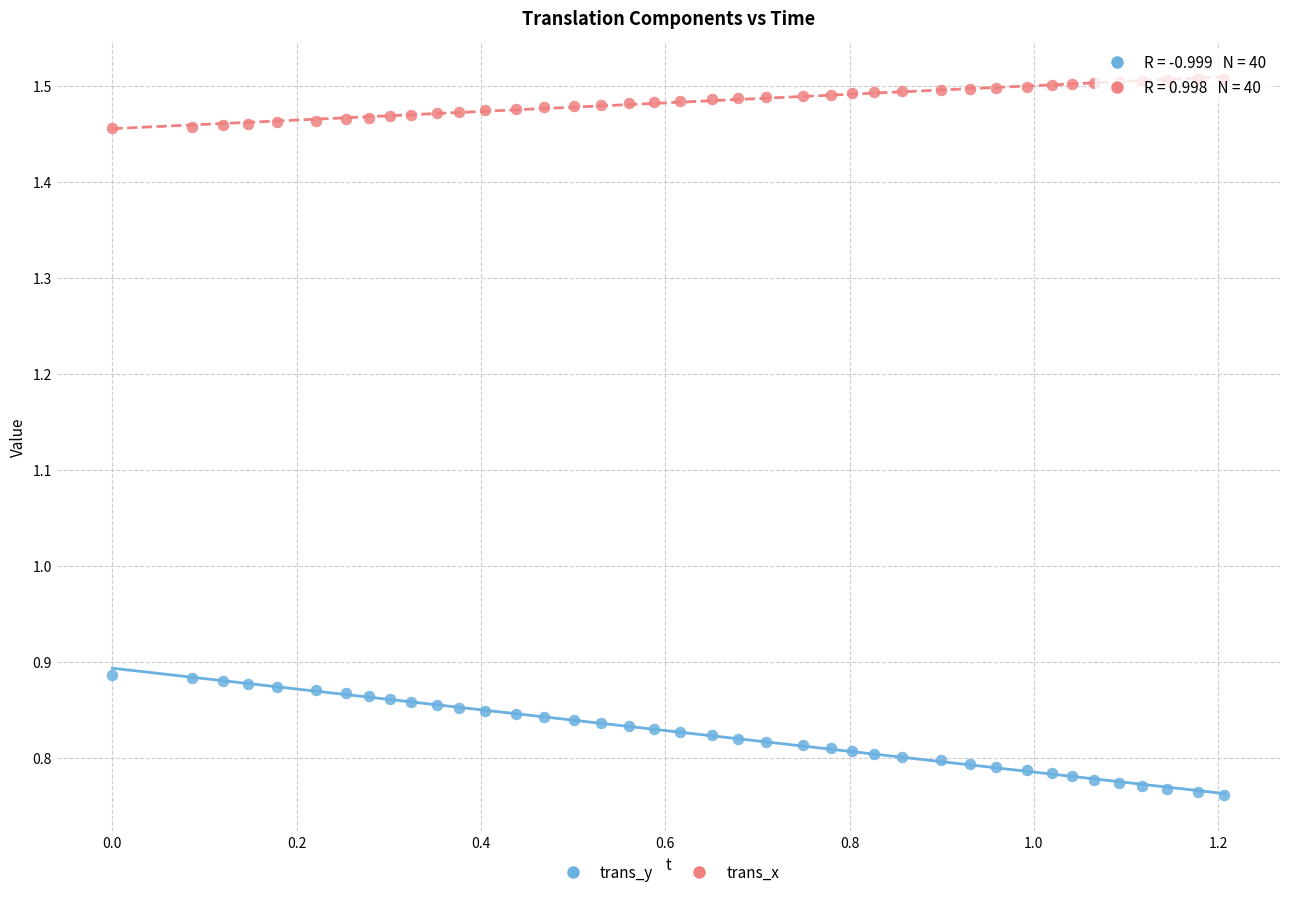

Across all data points, what is the range of X values (max minus min)?

1.2